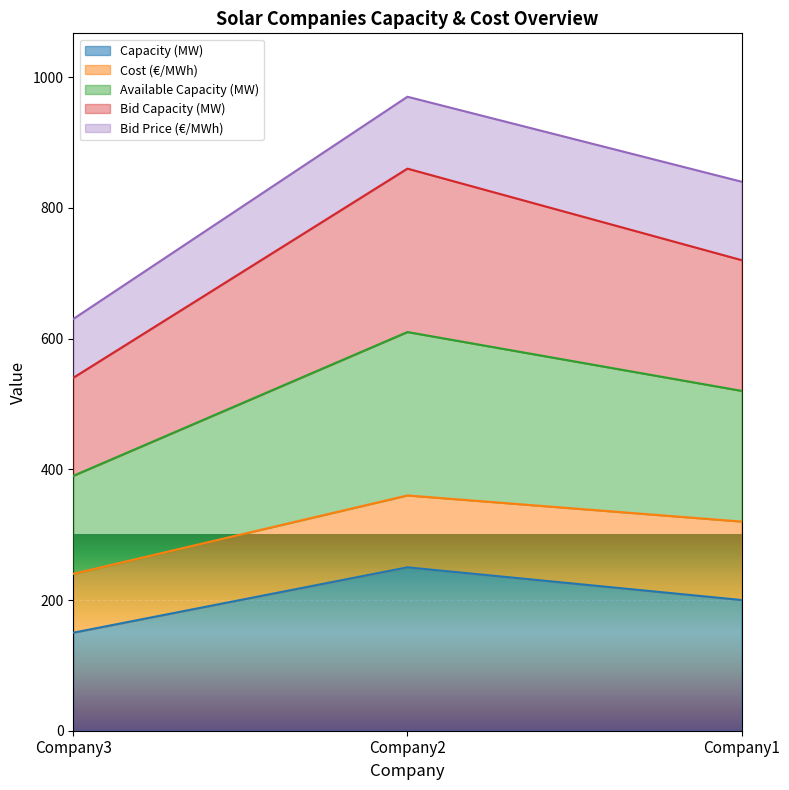

How many lines are shown in the chart?

5